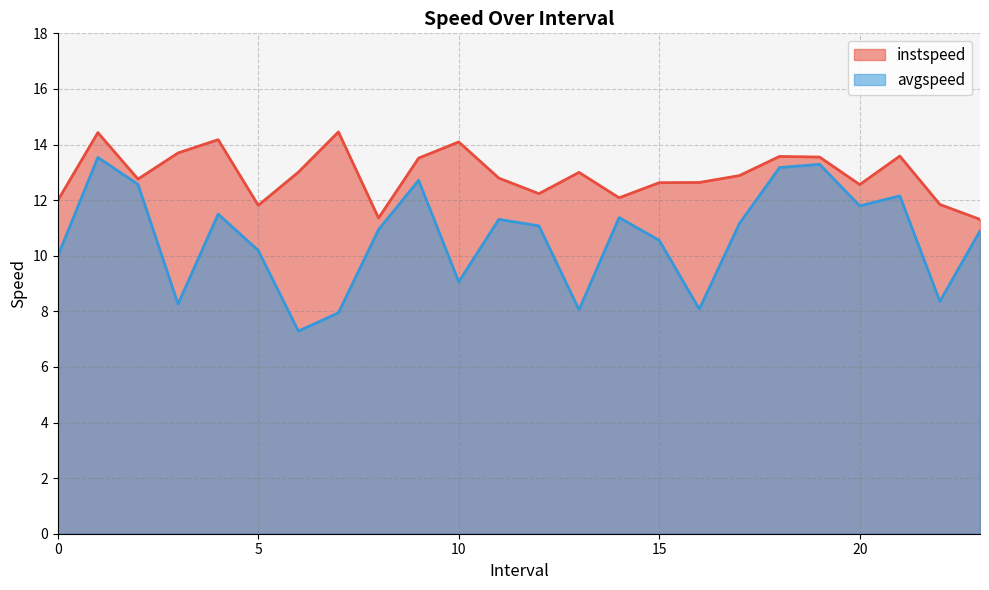

What is the approximate value of avgspeed at 1.0?

13.5